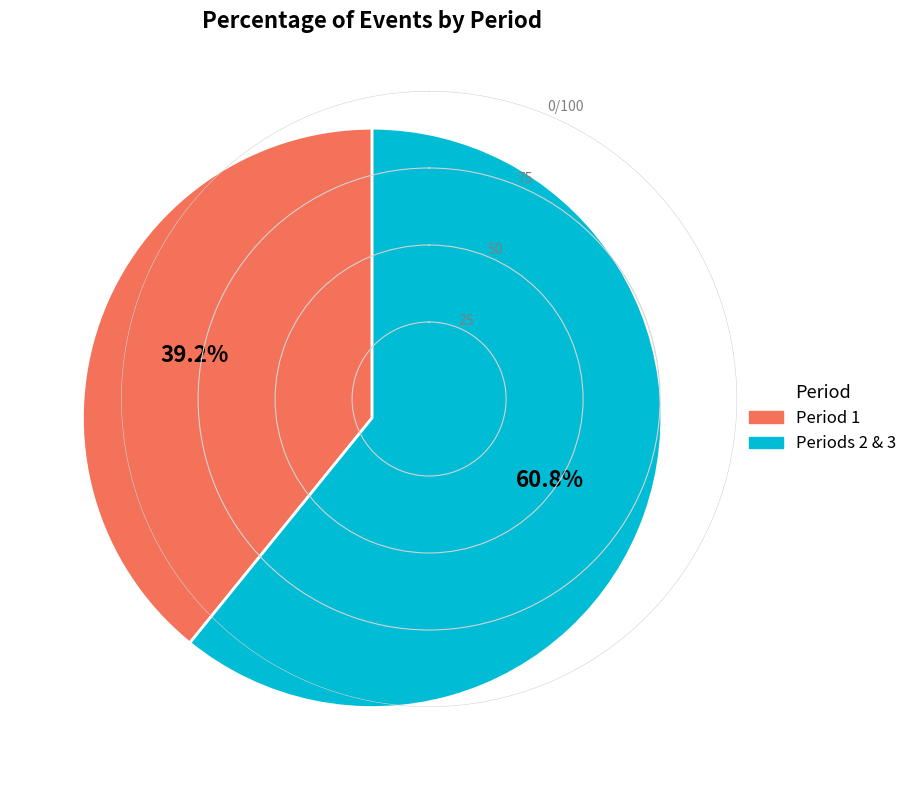

Is there a majority slice in this chart?

Yes